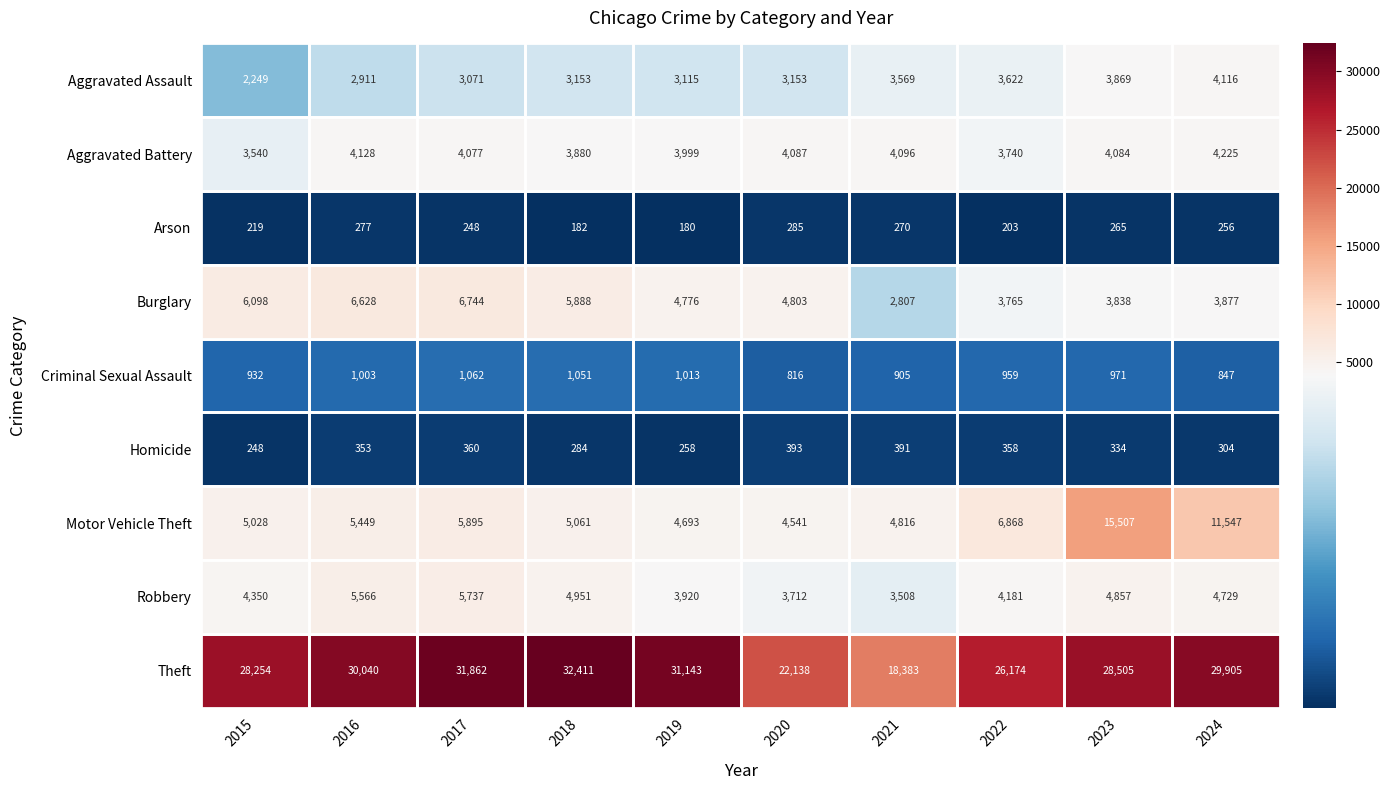

Is it true that Motor Vehicle Theft equals 5523 at 2024?

False